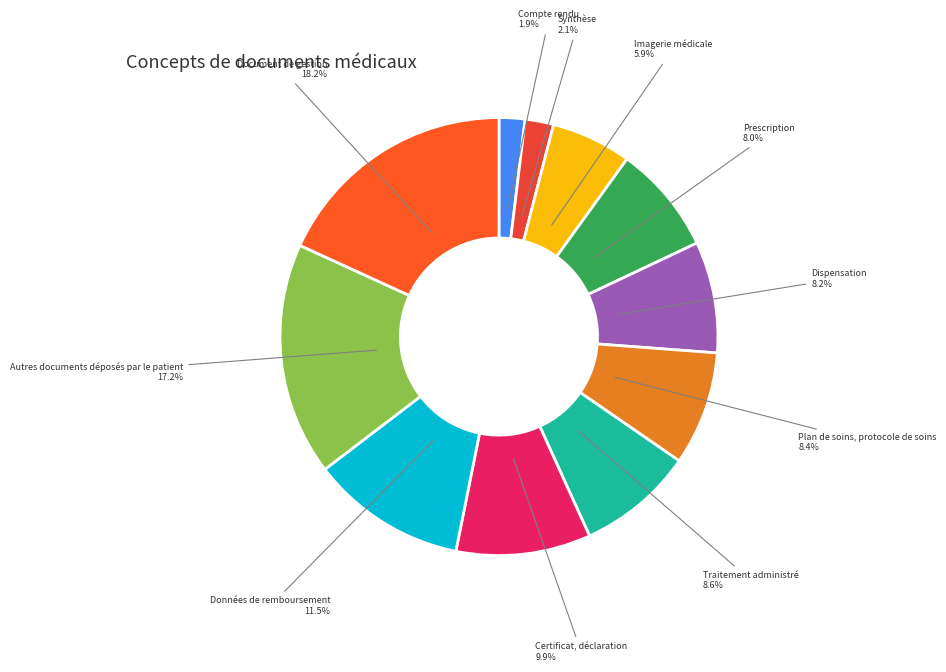

Count the number of slices in the pie.

11